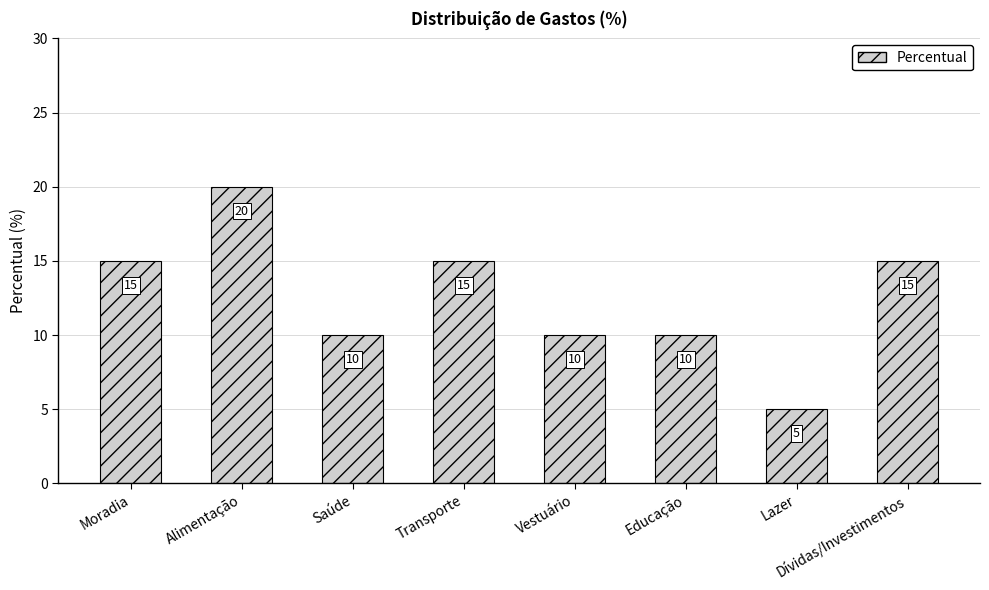

The chart shows a value of 10 at Vestuário. True or false?

True